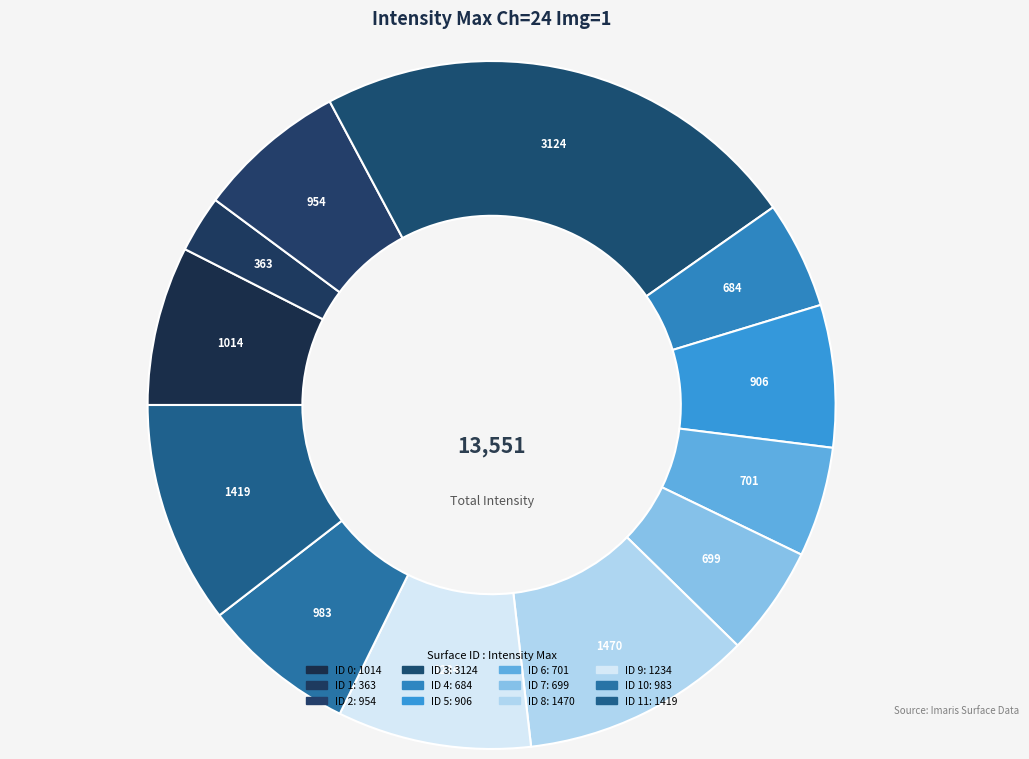

How many slices are in this pie chart?

12